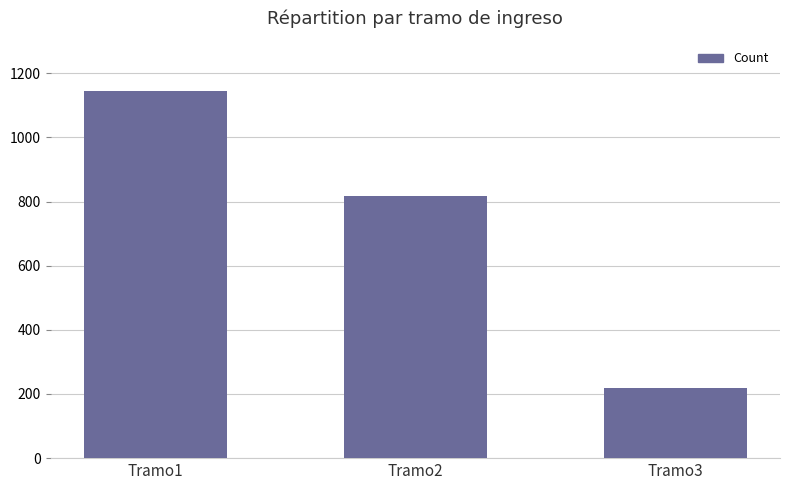

Reading left to right, list all the values displayed in this chart.

1146	816	219